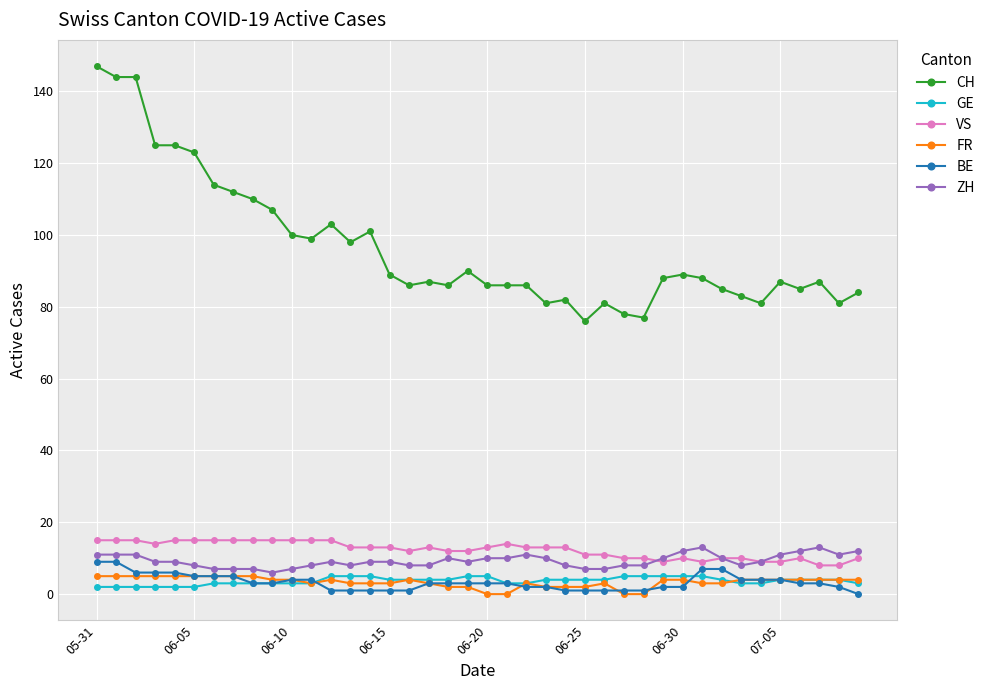

True or false: VS has more than 0 interior local peaks.

True